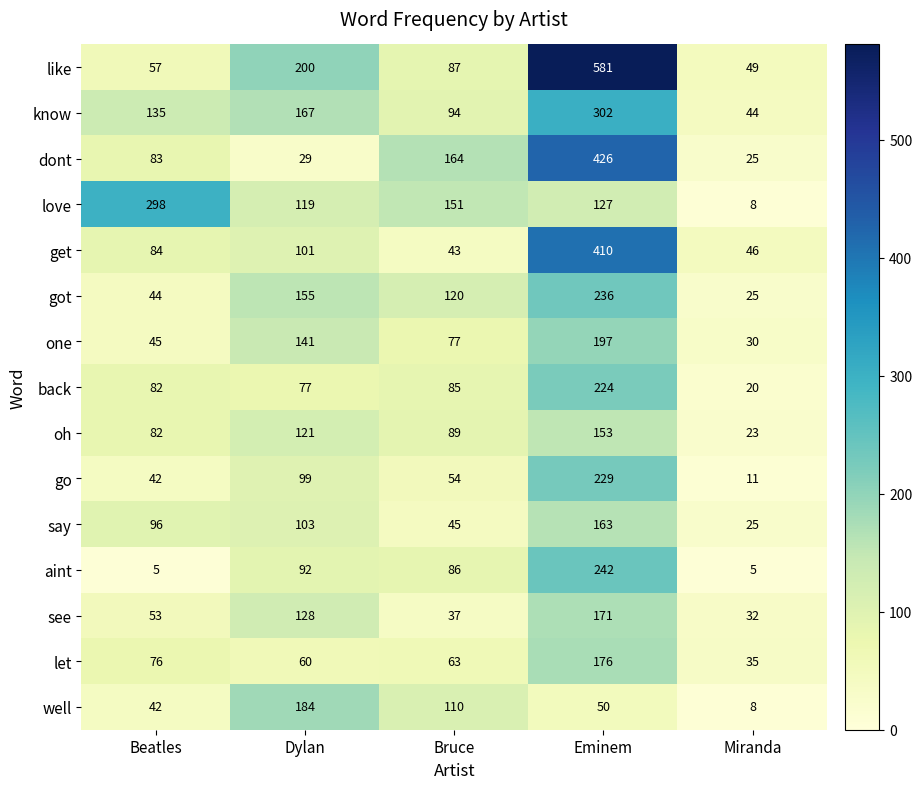

The value of get at Eminem is 410. True or false?

True